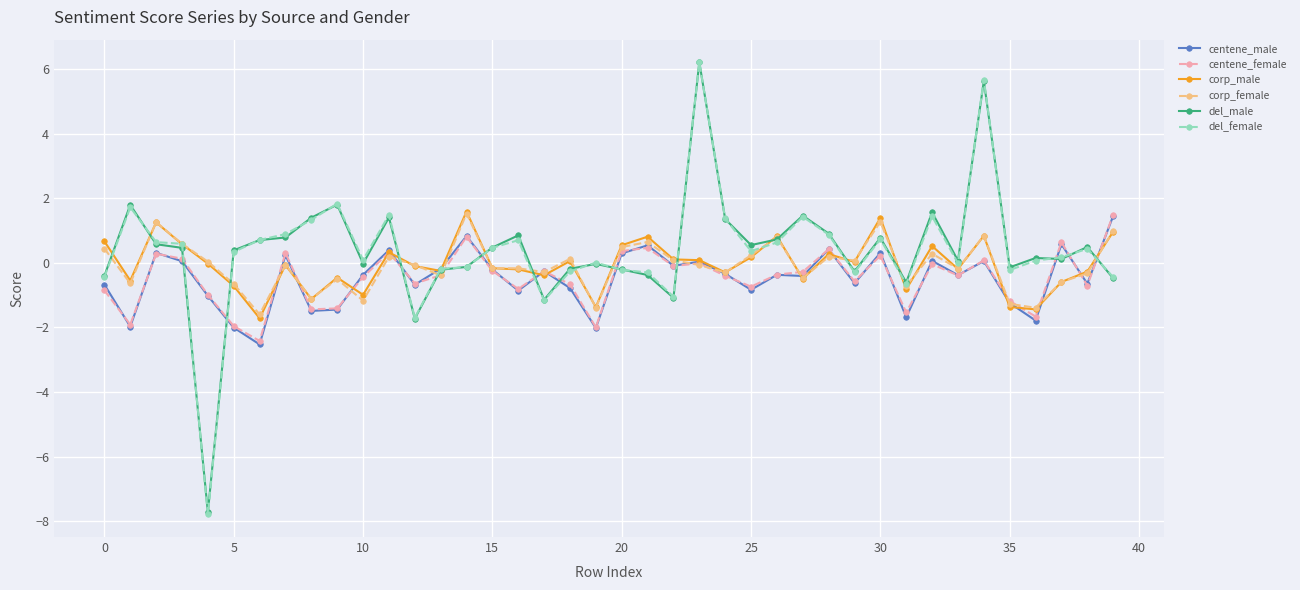

What is the difference between the maximum and second lowest values in the corp_male series?

3.0